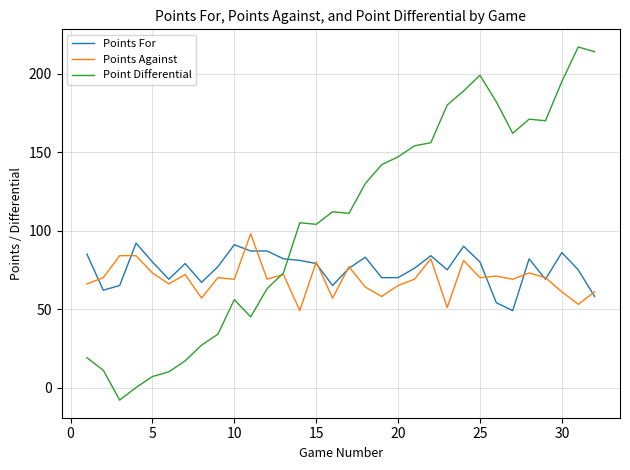

Which series has the largest total across all categories?

Point Differential